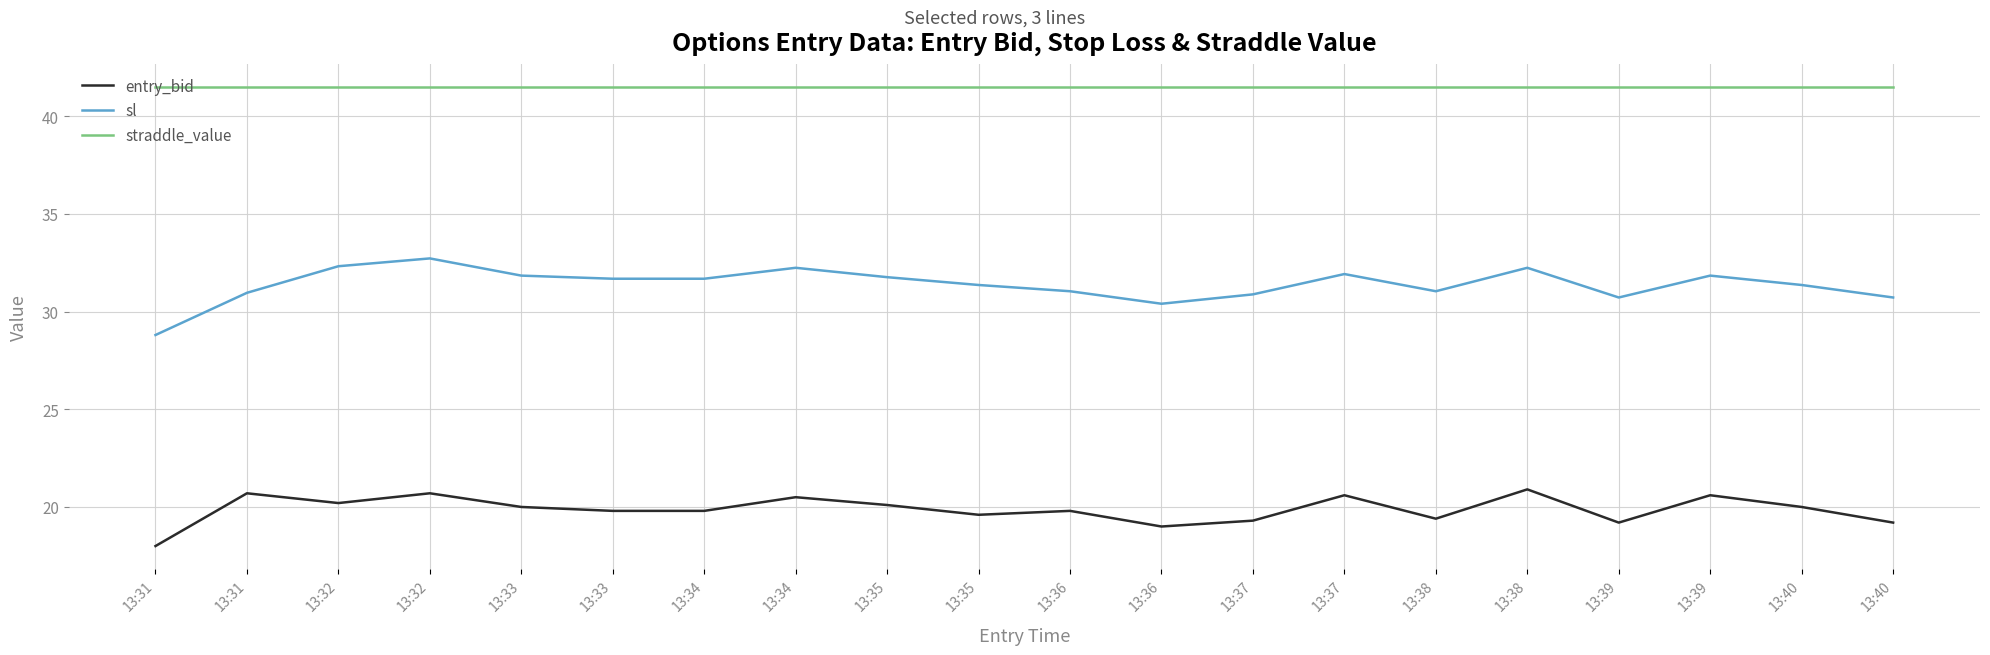

What is the maximum value shown in the chart?

41.5